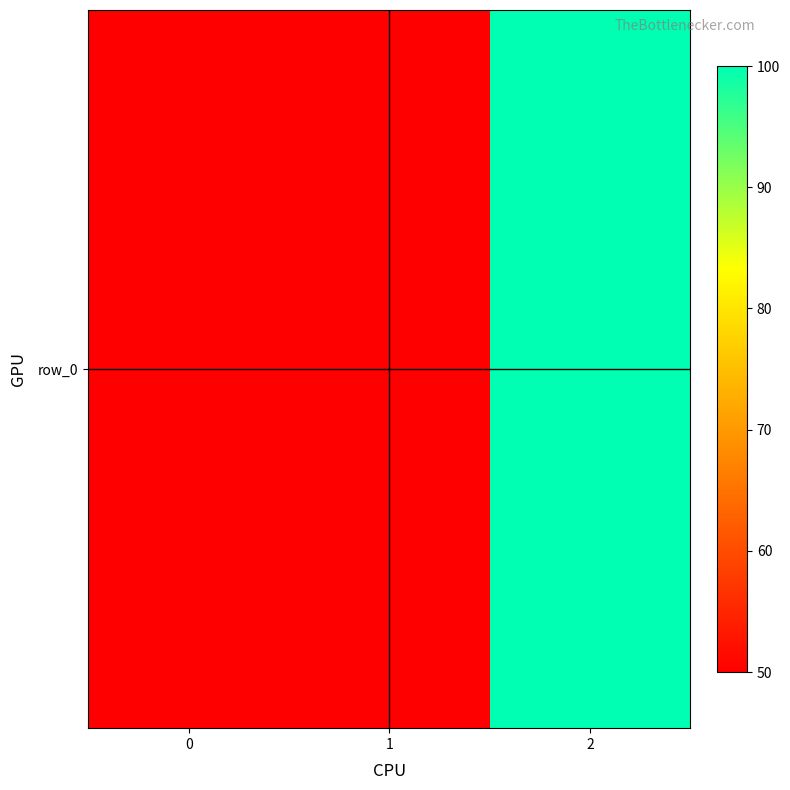

Approximately how many times larger is the value at 1 compared to 2?

0.5